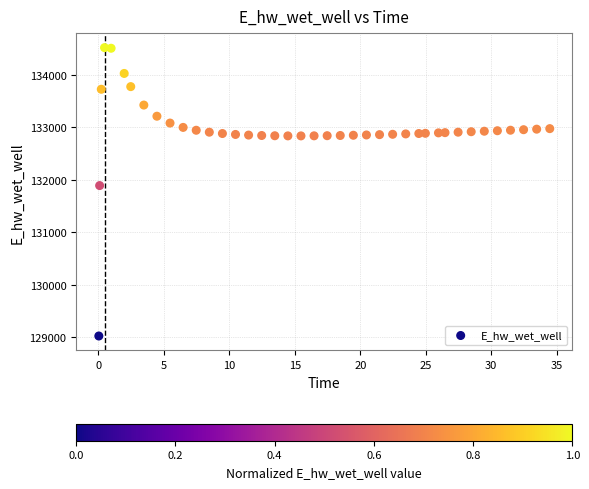

What is the range of Y values (max minus min)?

5486.3